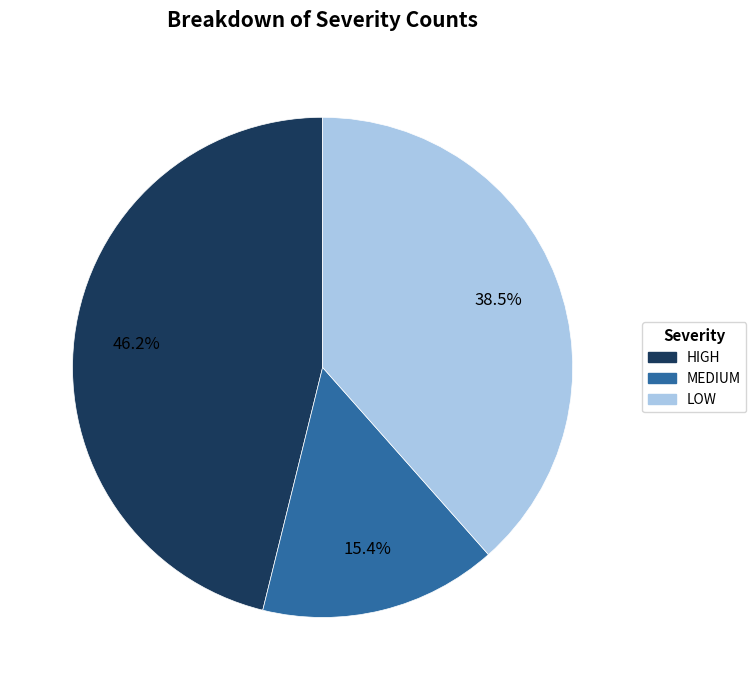

To the nearest percent, what is the difference between the LOW and HIGH slice percentages?

8%